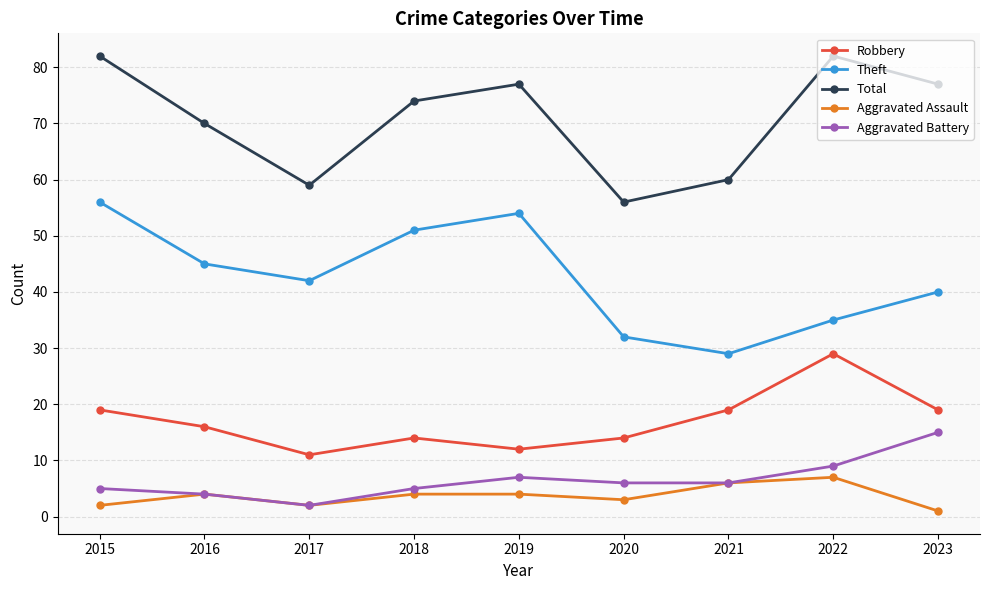

True or false: Aggravated Assault and Total cross at least once.

False